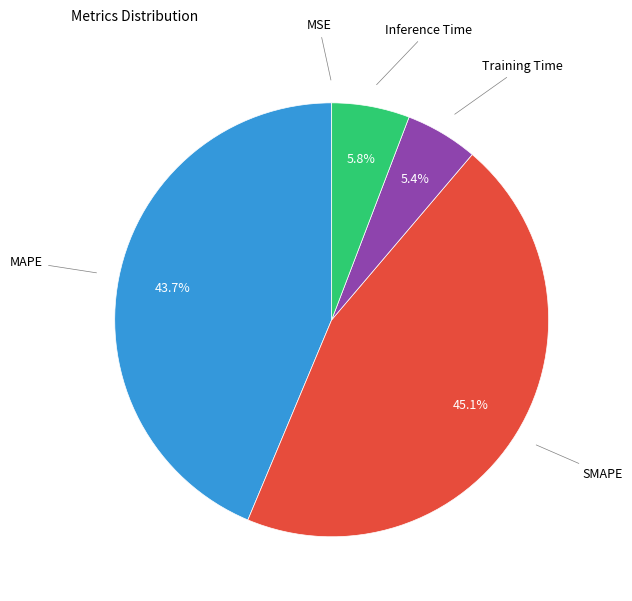

Is the sum of MAPE and Training Time greater than half?

No